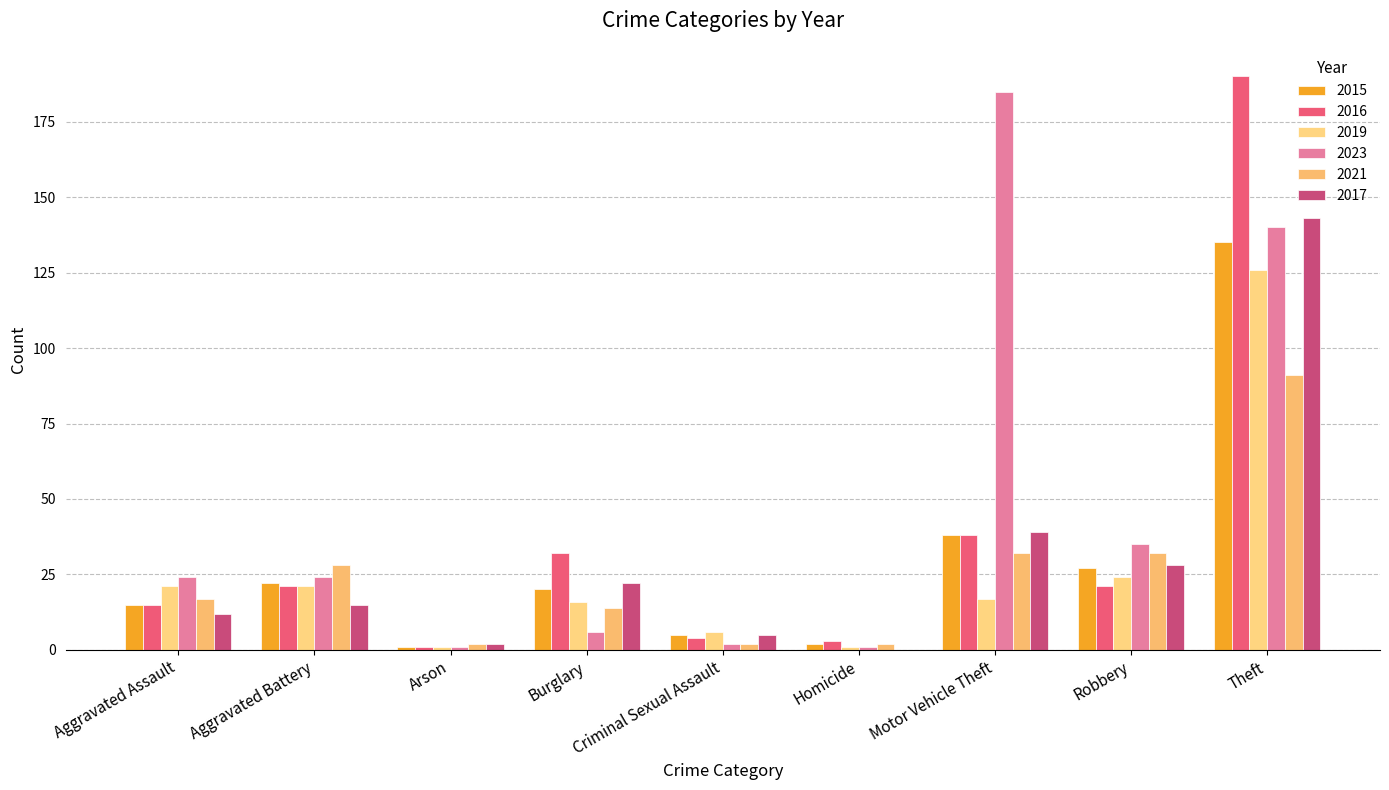

Count the number of categories in the chart.

9